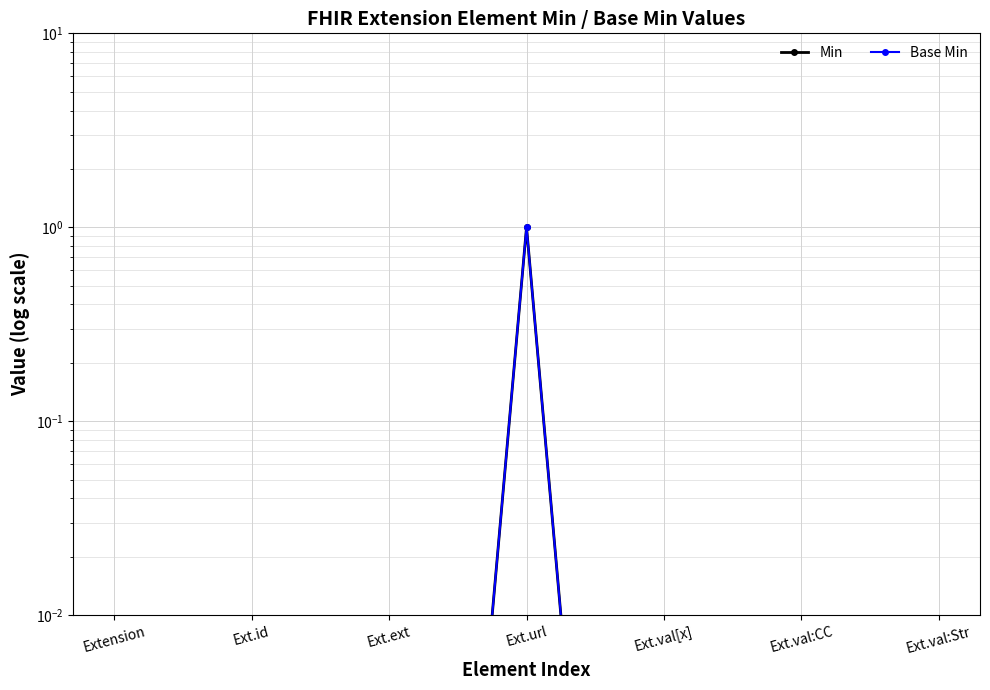

At which category does Base Min reach its first local peak?

Ext.url